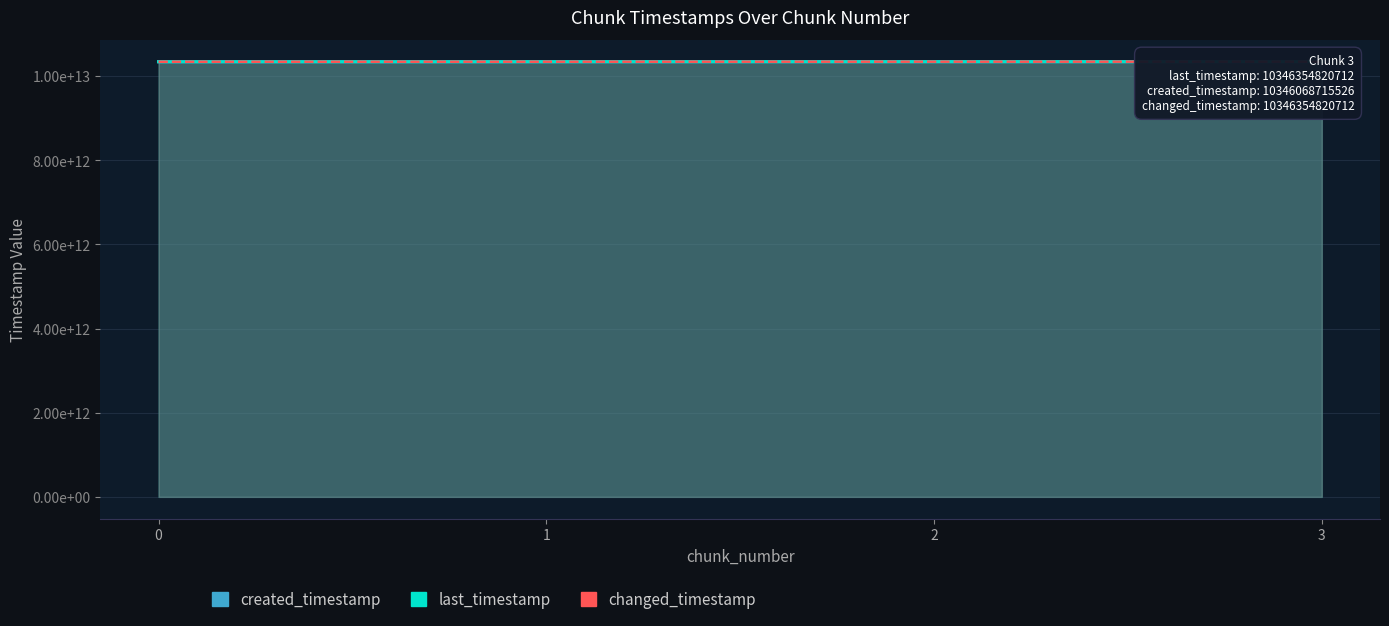

Reading left to right, transcribe all the data shown in this chart.

last_timestamp: 10344494720752	10345263119063	10346034511225	10346354820712
created_timestamp: 10343941673457	10344525610664	10345296470437	10346068715526
changed_timestamp: 10344494720752	10345263119063	10346034511225	10346354820712